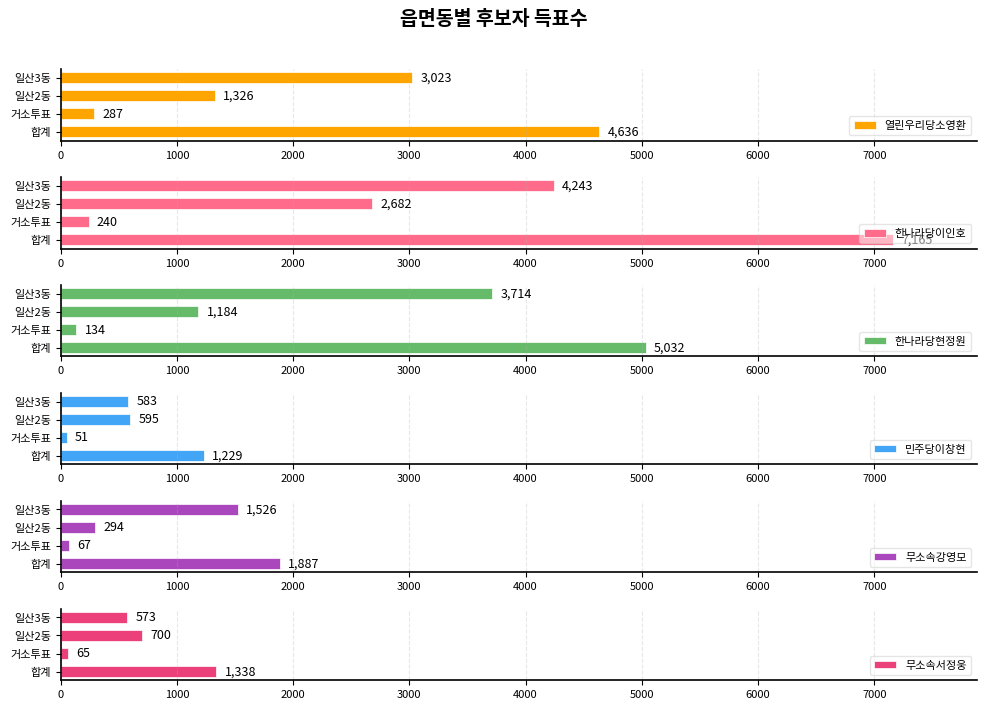

Reading left to right, transcribe all the data shown in this chart.

열린우리당소영환: 4636	287	1326	3023
한나라당이인호: 7165	240	2682	4243
한나라당현정원: 5032	134	1184	3714
민주당이창현: 1229	51	595	583
무소속강영모: 1887	67	294	1526
무소속서정웅: 1338	65	700	573